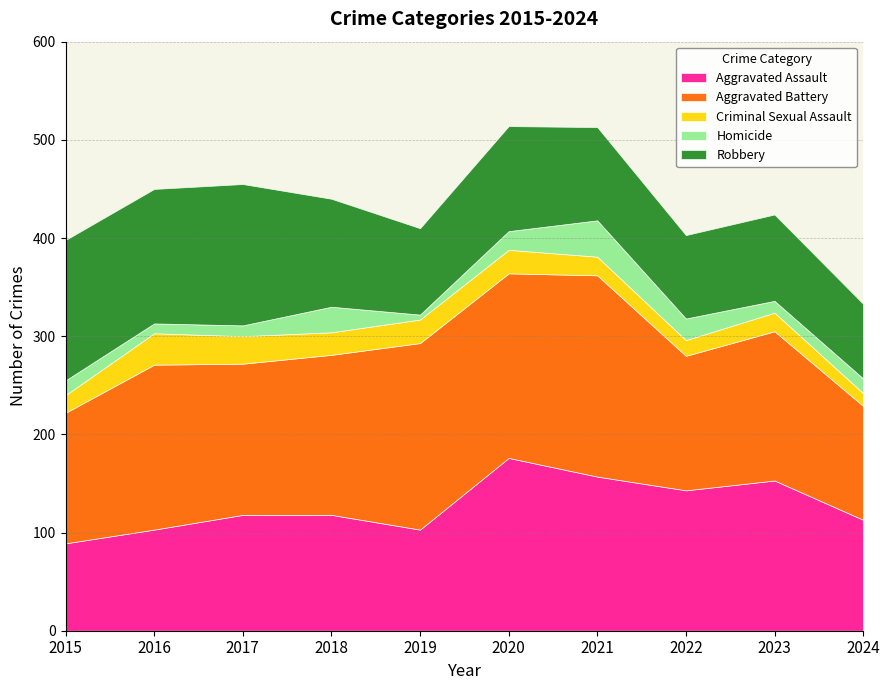

How many lines are shown in the chart?

5